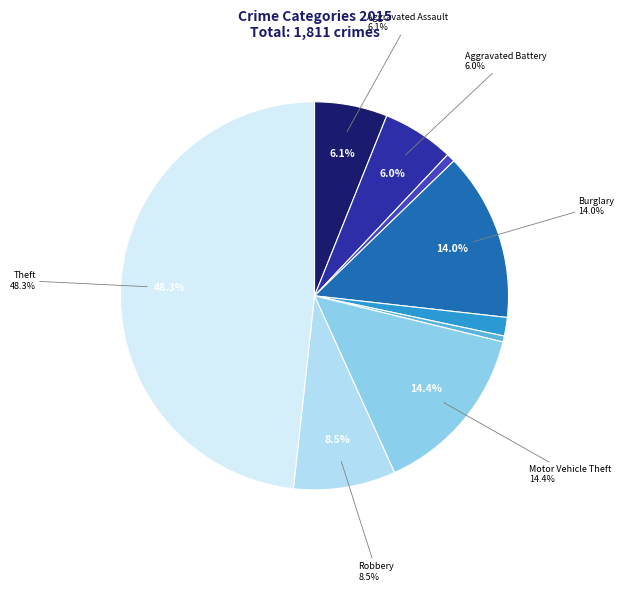

Rank the categories by value from highest to lowest.

Theft, Motor Vehicle Theft, Burglary, Robbery, Aggravated Assault, Aggravated Battery, Criminal Sexual Assault, Arson, Homicide